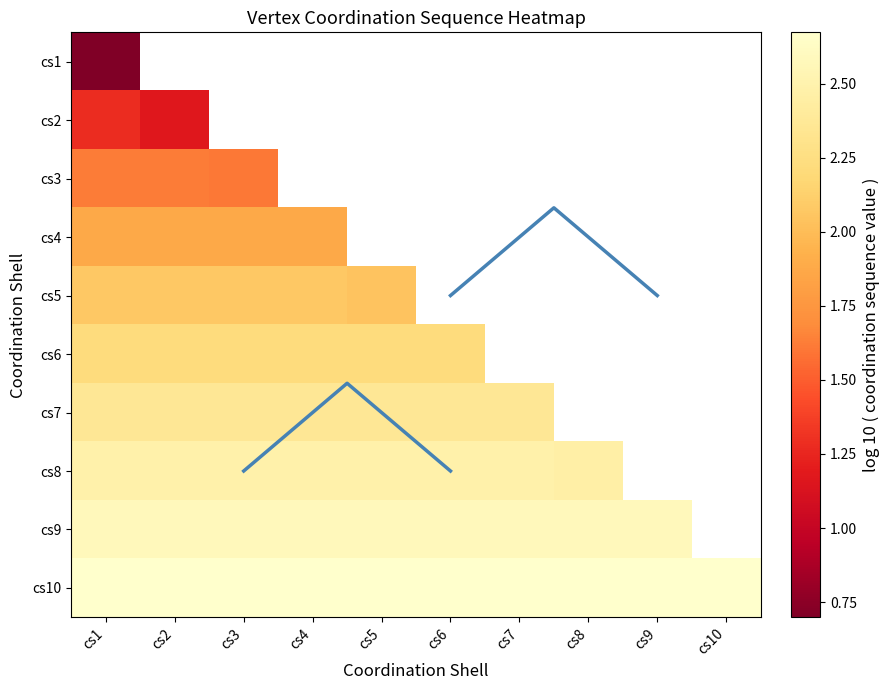

Which category has the lowest value in the cs9 series?

cs9